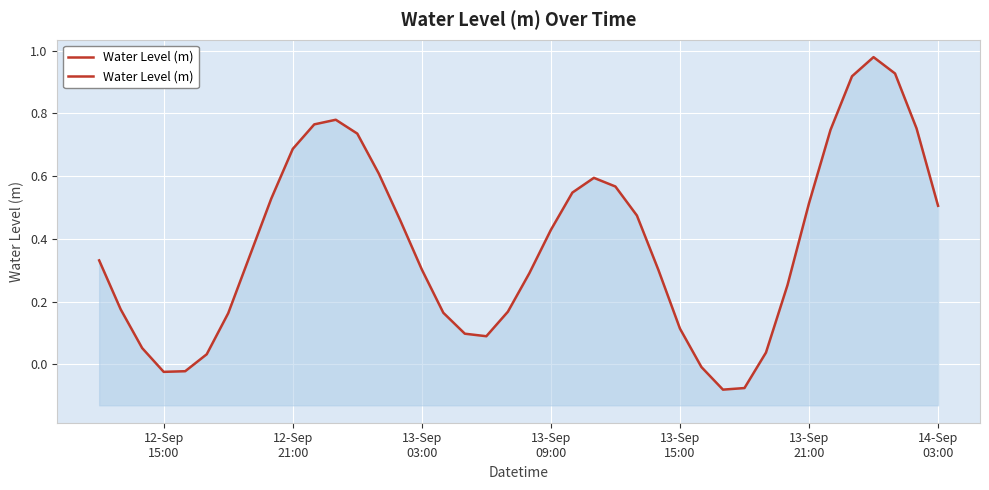

What position from the right is 13-Sep 15:00?

13